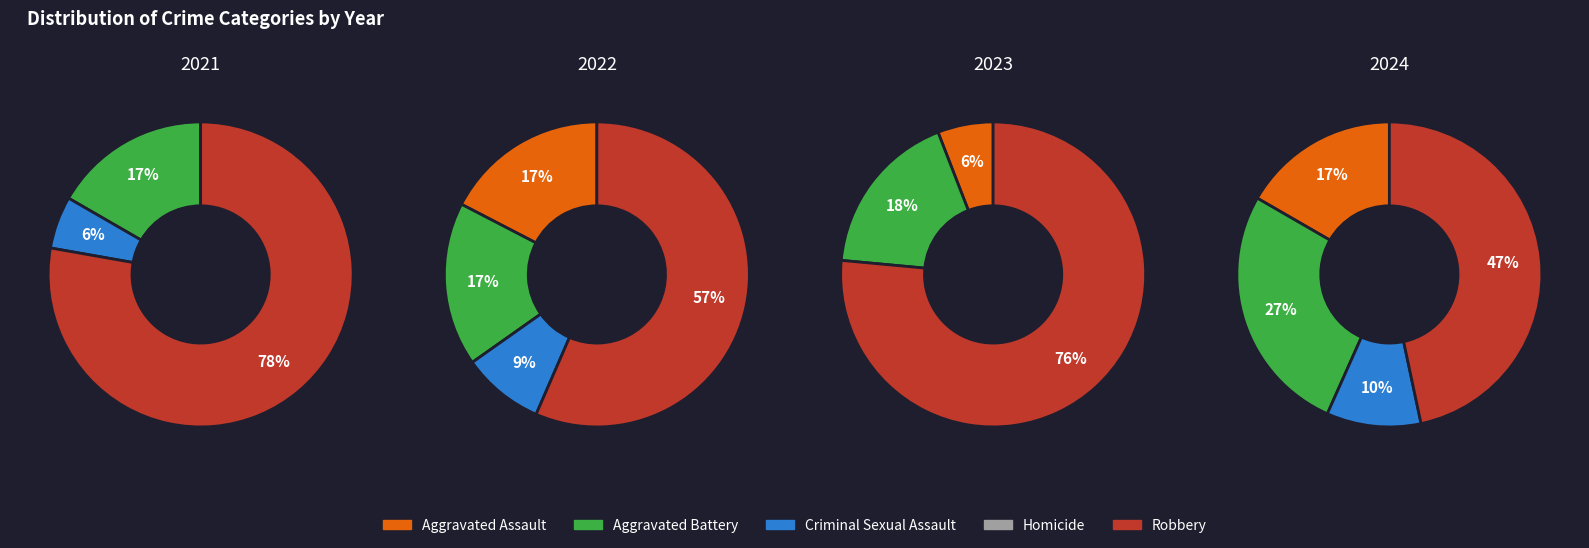

Count the number of slices in the pie.

5